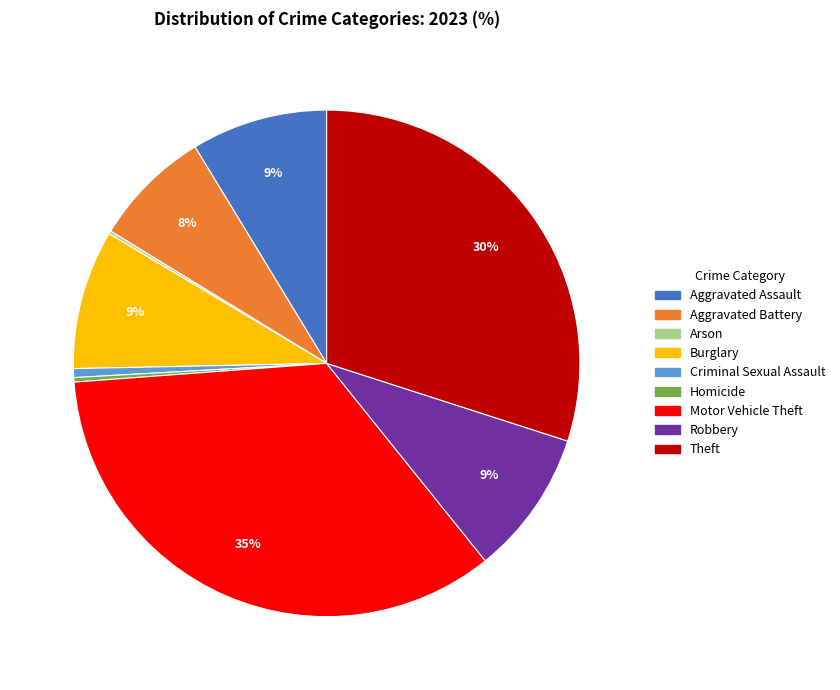

True or false: Robbery accounts for 9% of the total.

True